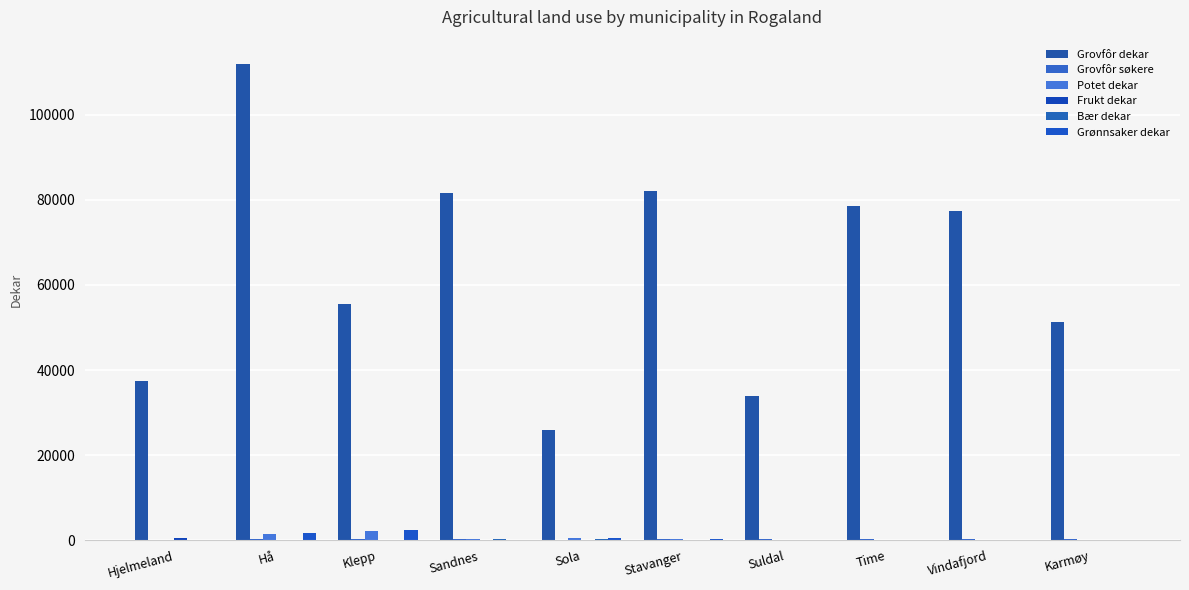

At which label does Grønnsaker dekar first exceed 180?

Hå